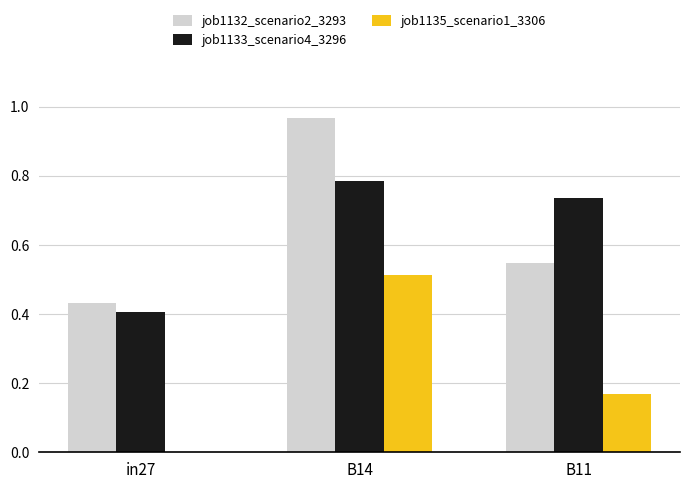

Which label corresponds to the largest value in the chart?

B14